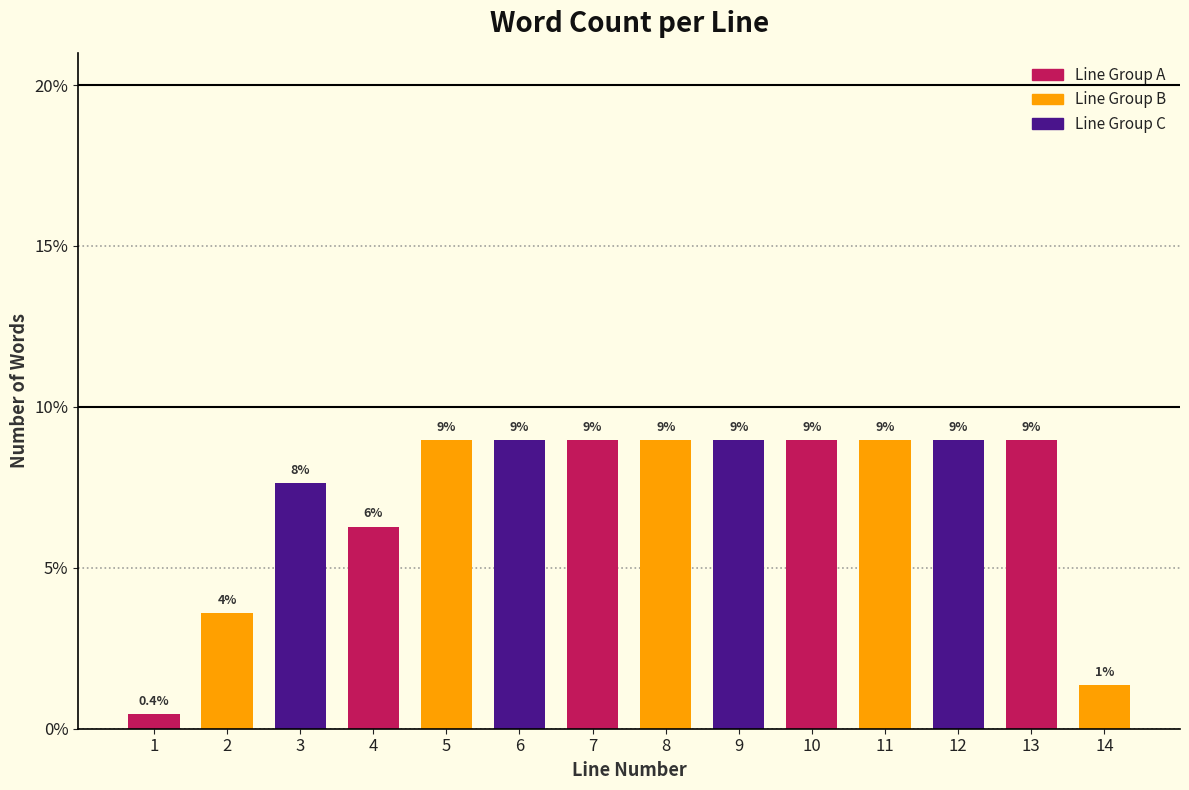

What is the value of the 4th bar from the left?

6.3